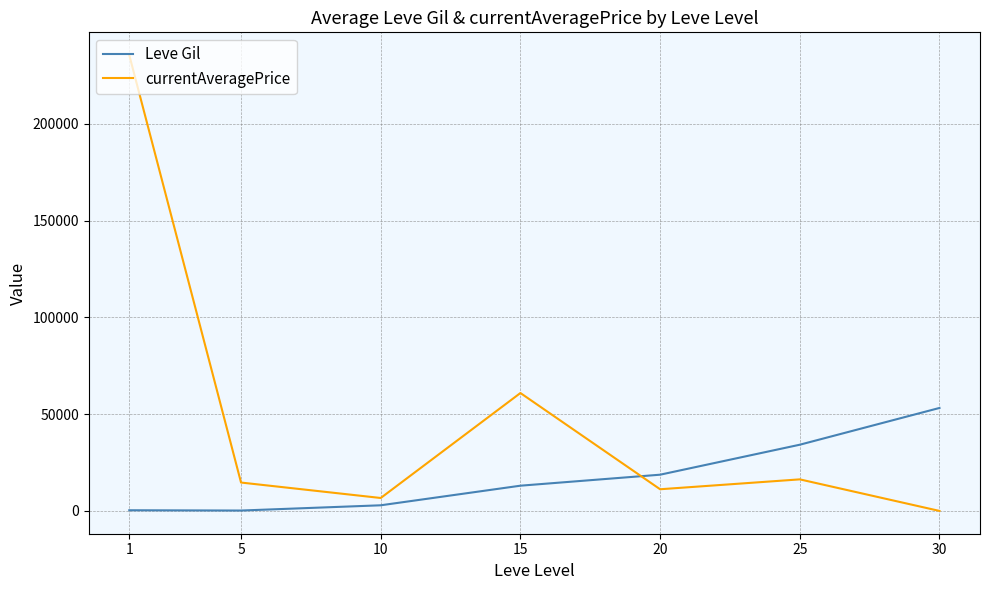

Which series changed the most between 15 and 20?

currentAveragePrice